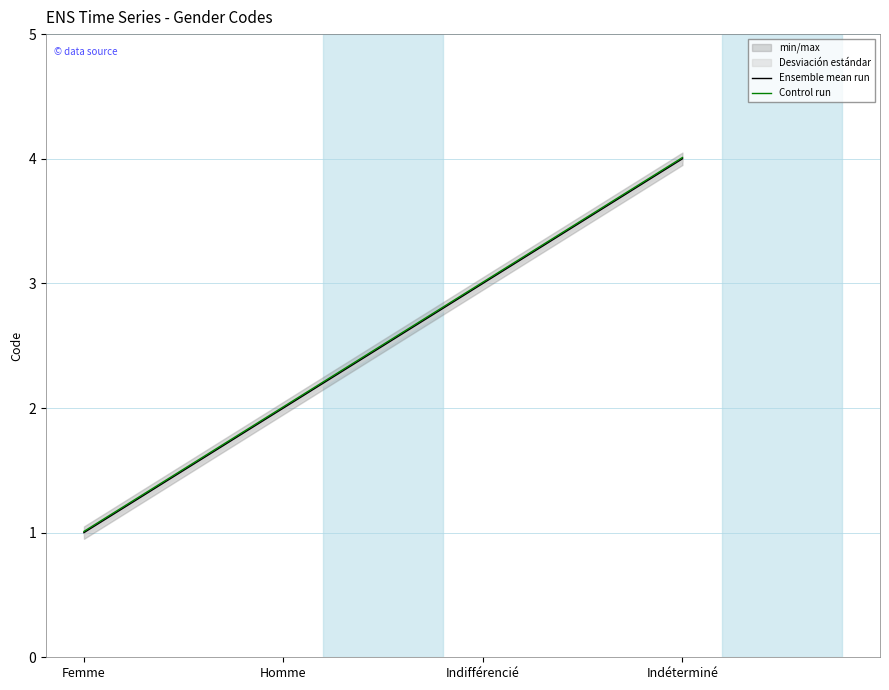

What is the lowest value of the Control run series?

1.0